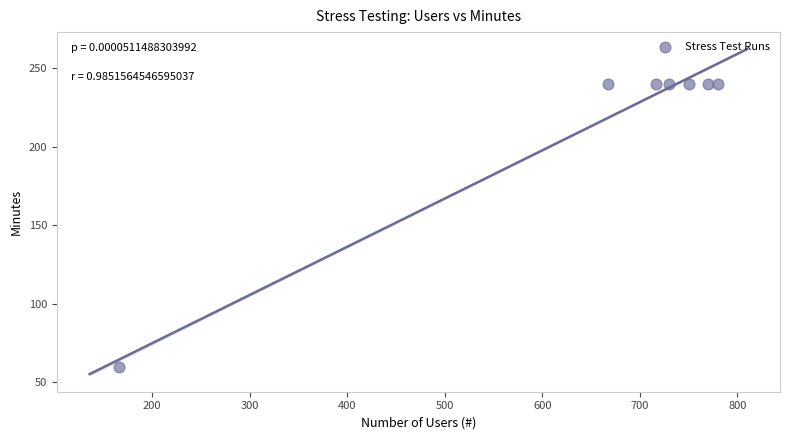

What is the average X value?

654